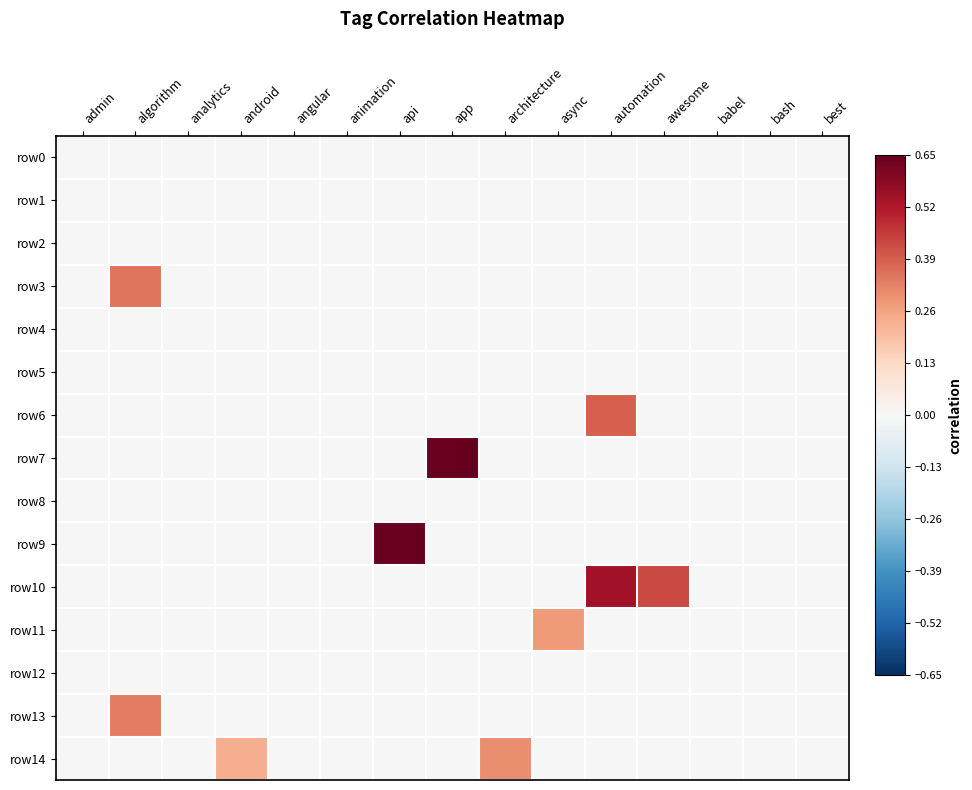

At how many categories does at least one series exceed 0?

8